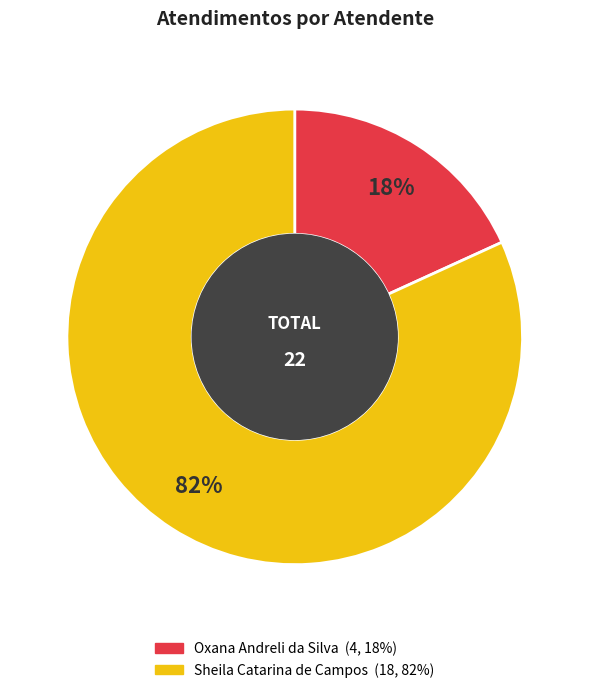

What is the largest slice in the pie chart?

Sheila Catarina de Campos